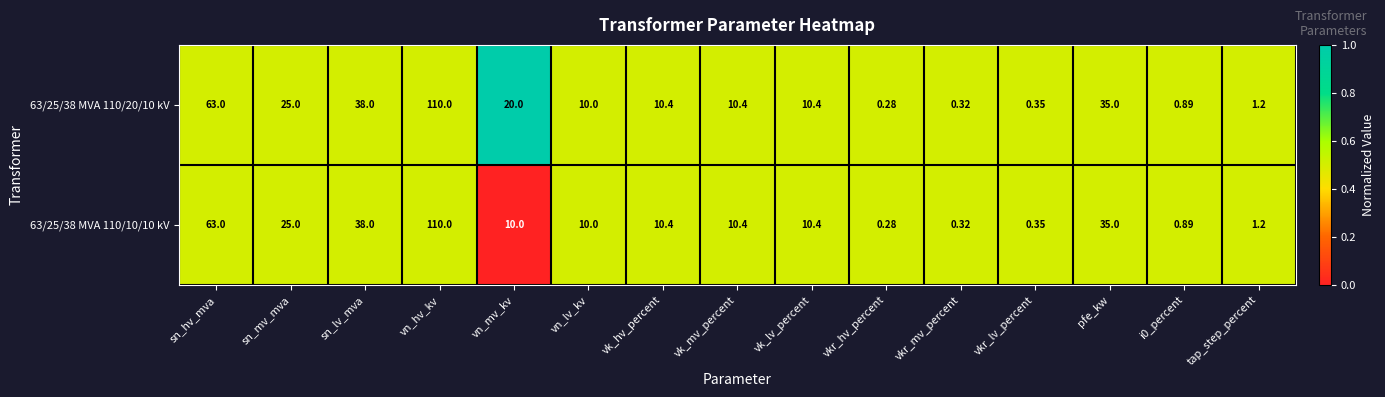

Which category has the lowest value in the 63/25/38 MVA 110/20/10 kV series?

vkr_hv_percent